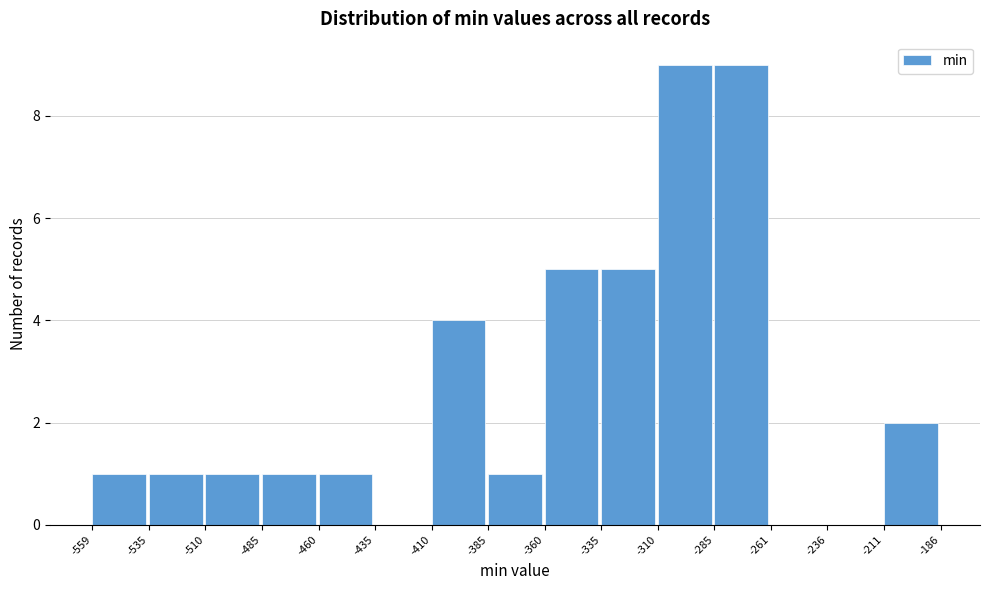

How tall is the bar that spans -360 to -335 on the x-axis? The values are not printed on the chart, so give them approximately, as read against the axis.

5